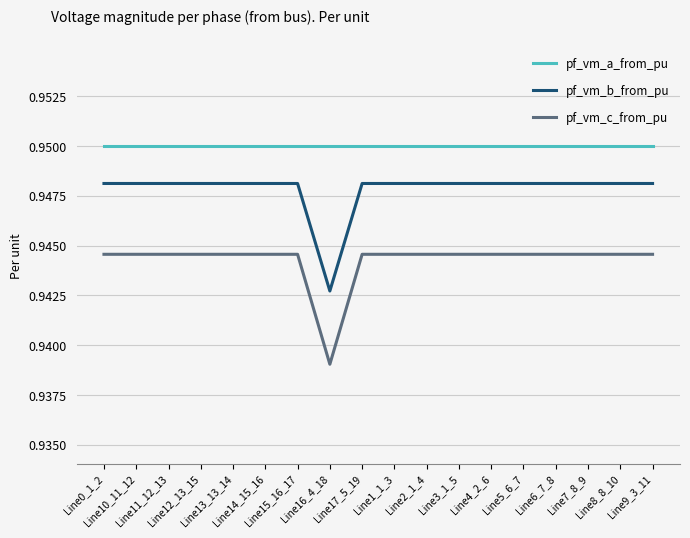

True or false: pf_vm_b_from_pu and pf_vm_c_from_pu cross at least once.

False